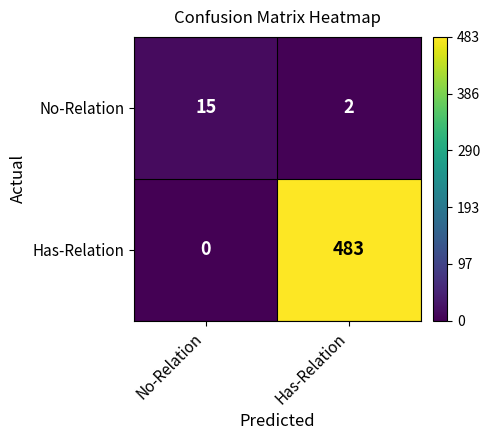

Rank the series at Has-Relation from lowest to highest value.

No-Relation, Has-Relation